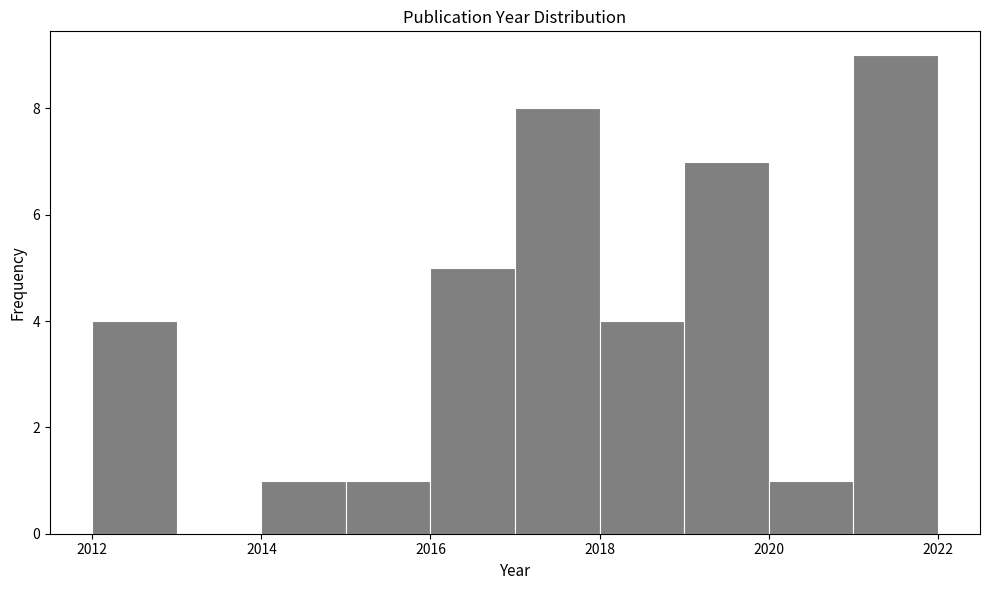

Which range on the x-axis has the tallest bar?

2021 to 2022